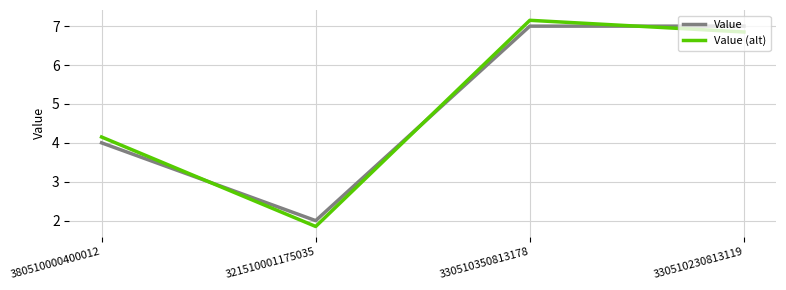

Which category has the highest value in the Value (alt) series?

330510350813178